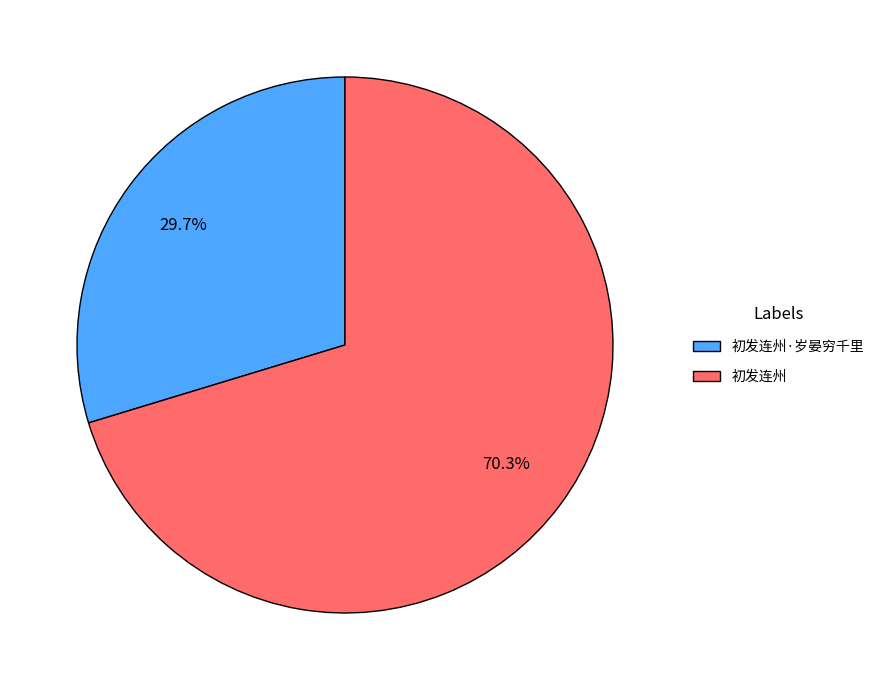

Which category has the smallest portion of the pie?

初发连州·岁晏穷千里